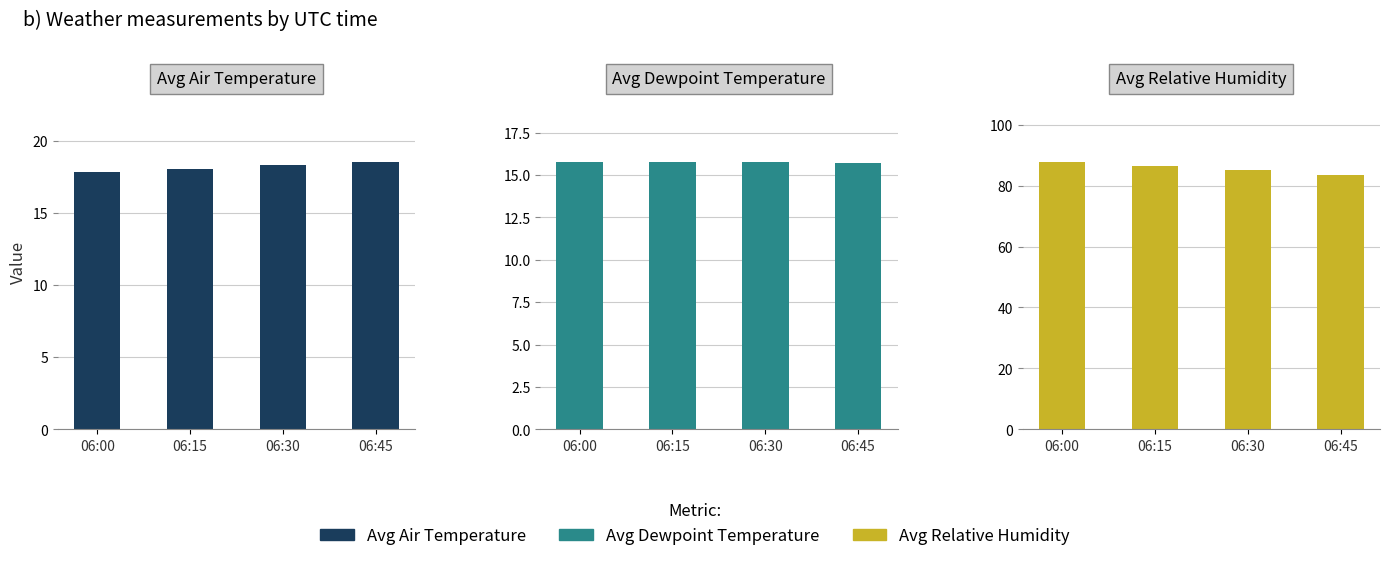

At how many categories does at least one series exceed 30?

4